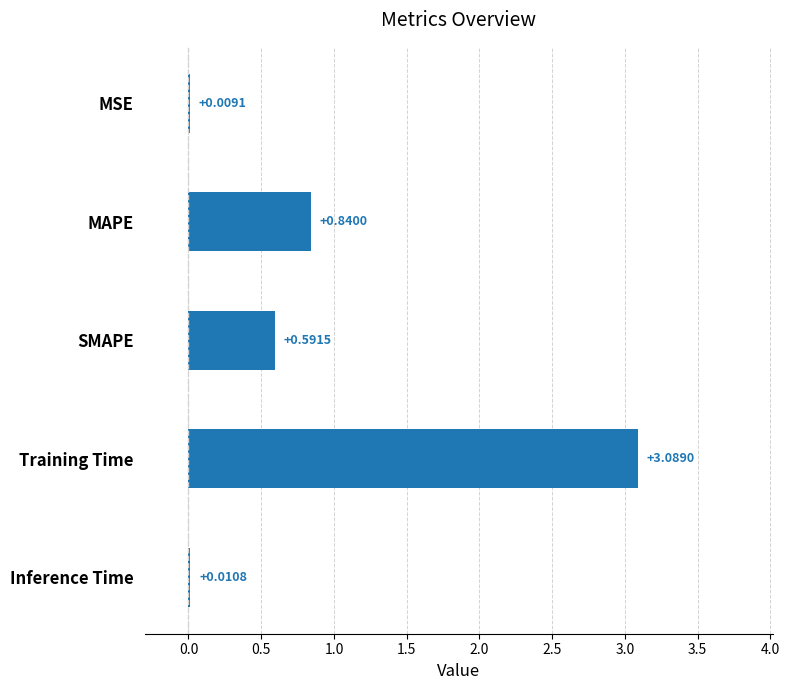

Which label corresponds to the largest value in the chart?

Training Time